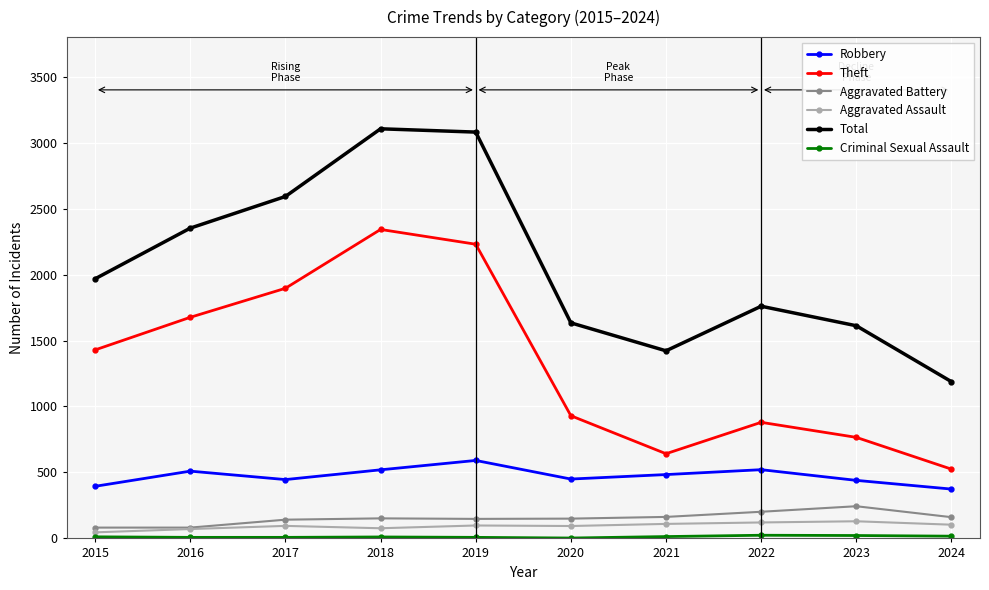

True or false: Robbery and Aggravated Battery cross at least once.

False